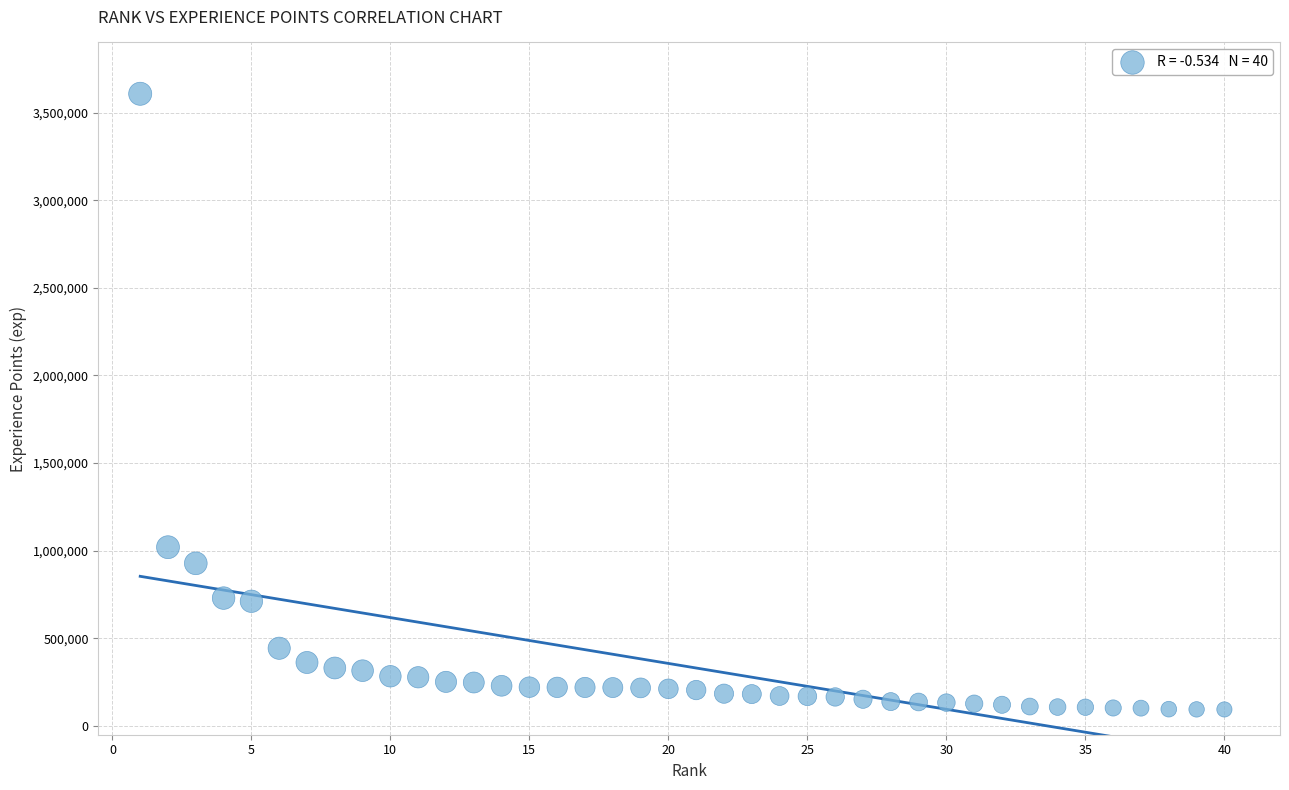

What Y value in the scatter plot is closest to 1850676?

1019976